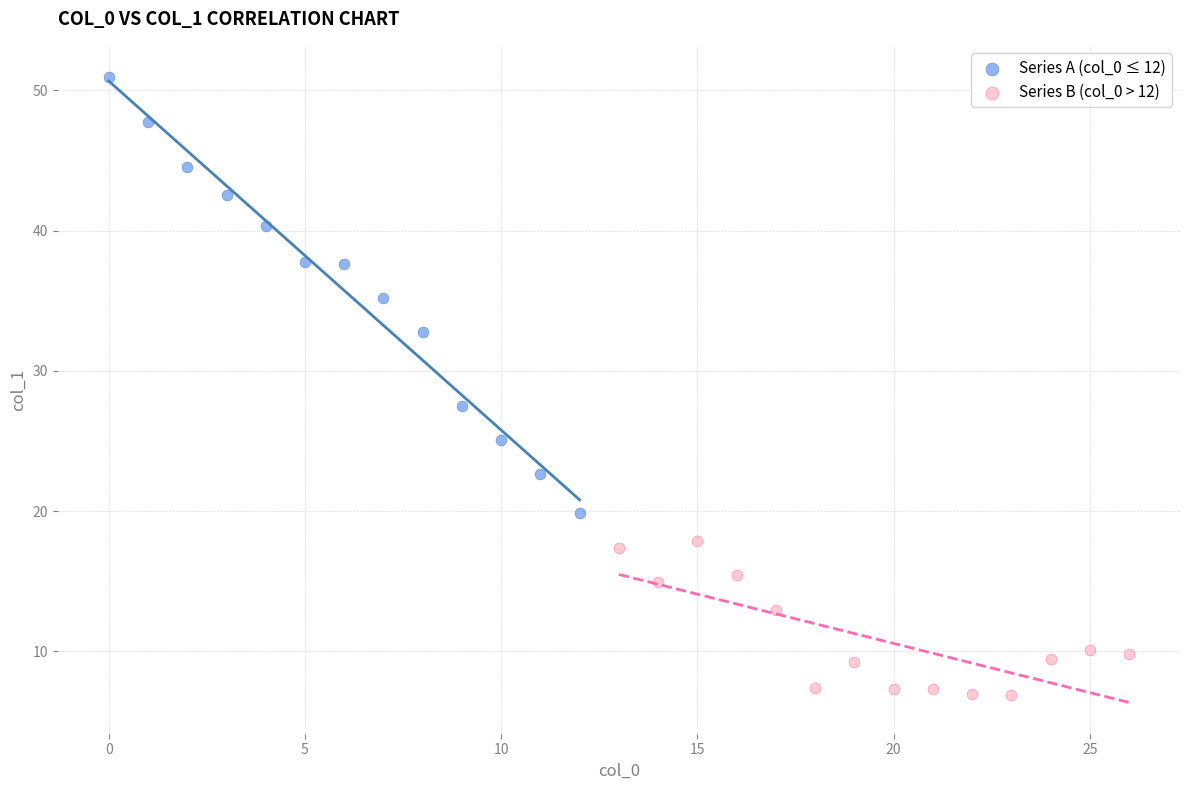

Which series has the widest spread of Y values?

Series A (col_0 ≤ 12)